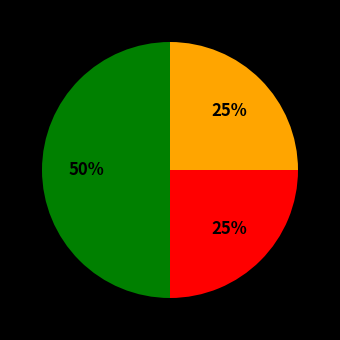

To the nearest percent, what is the difference between the largest and smallest slice percentages?

25%